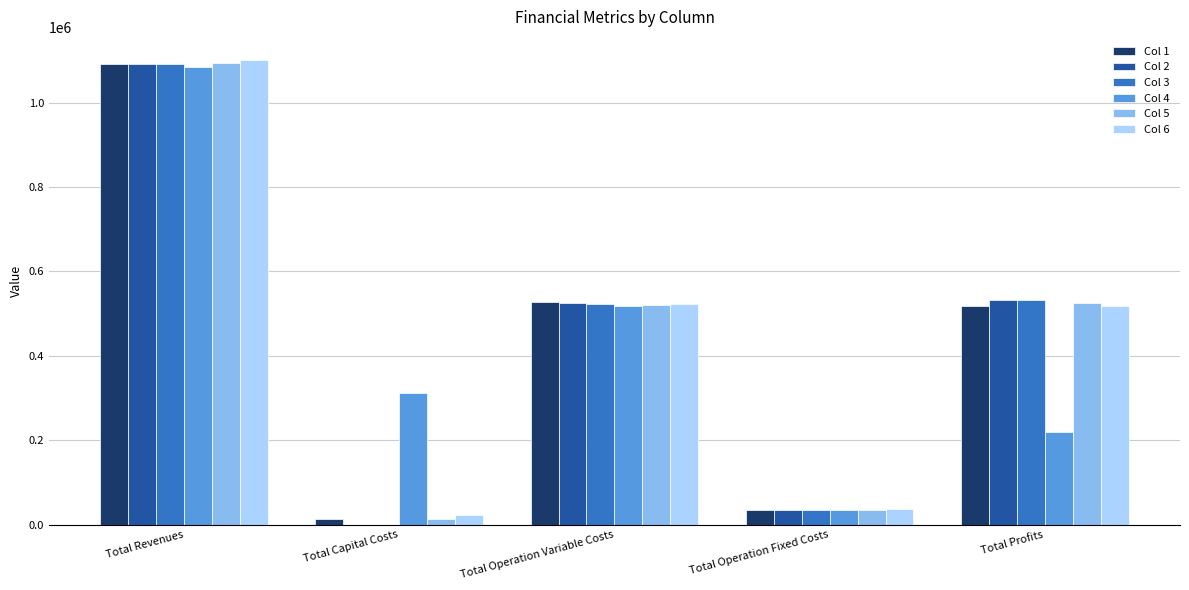

Which category has the highest value across all series?

Total Revenues